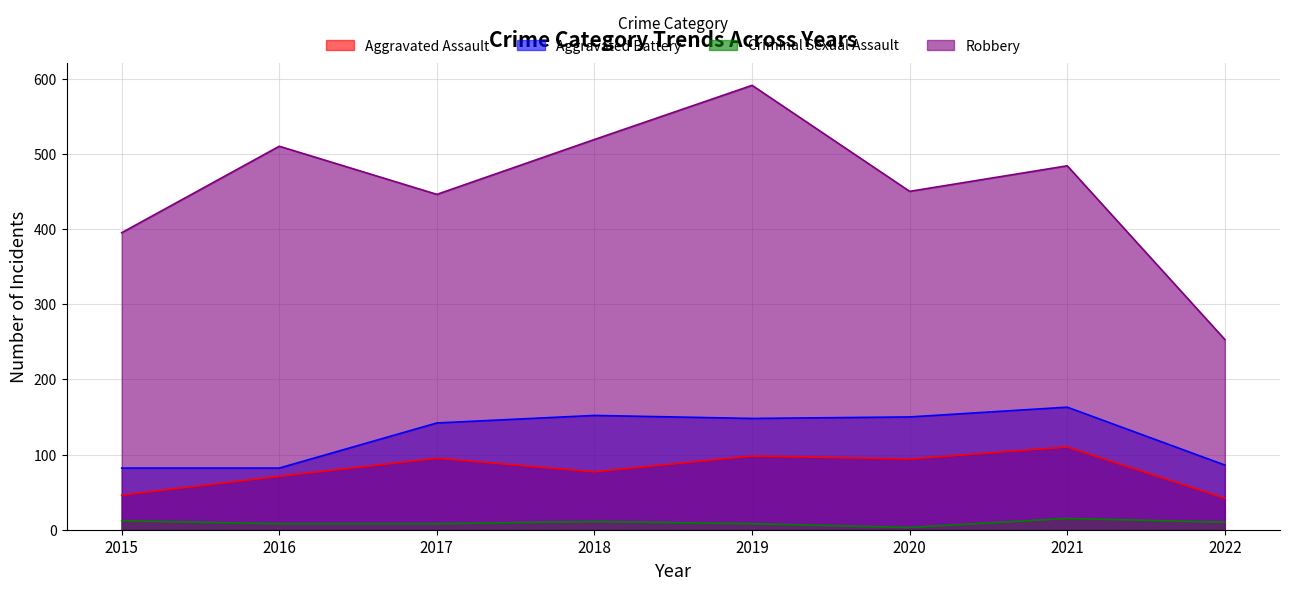

How many series are shown in this chart?

4